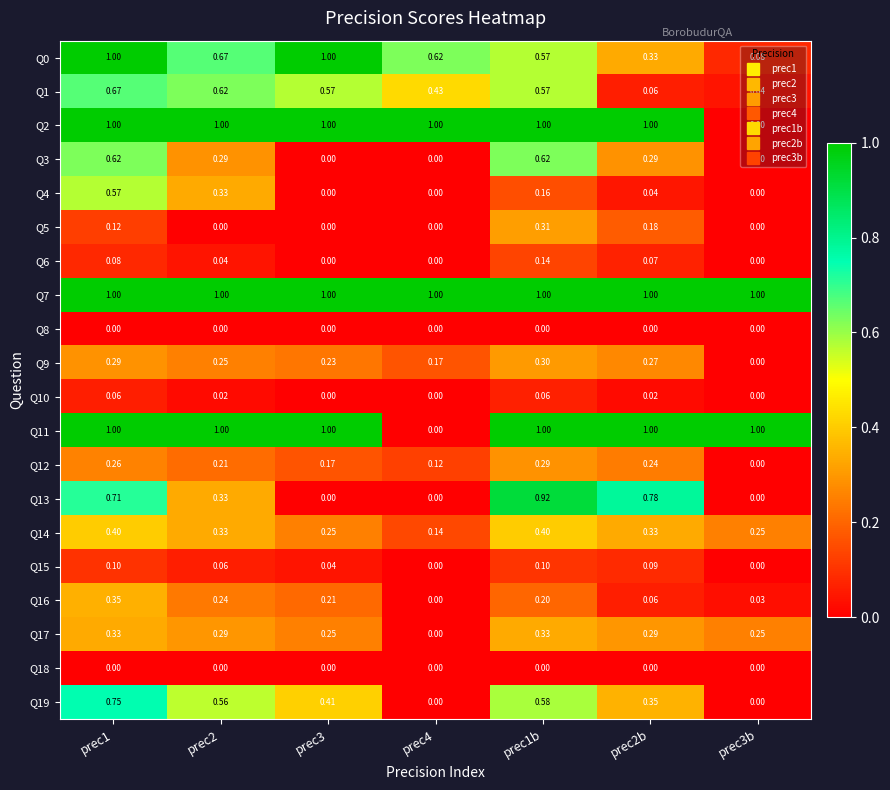

Which series changed the most between prec3 and prec4?

Q11